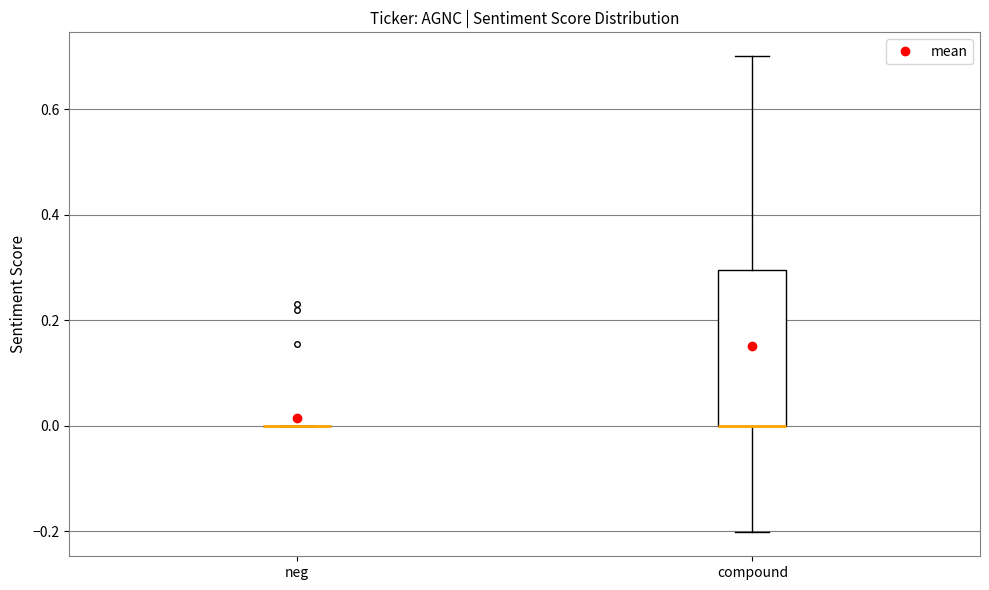

Reading left to right, read every box against the y-axis: the position of its median line, the range the box covers, and the ends of its whiskers. The values are not printed on the chart, so give them approximately, as read against the axis.

neg: box collapsed to a line at 0.0, whiskers 0.0 to 0.0
compound: median 0.0 (drawn on the box's lower edge), box 0.0 to 0.3, whiskers -0.2 to 0.7